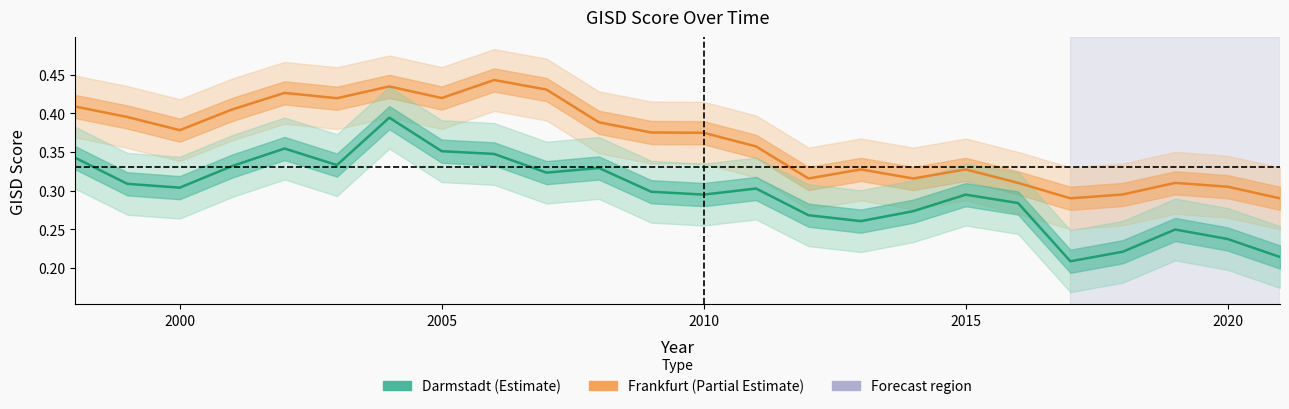

True or false: Frankfurt am Main and Darmstadt intersect in this chart.

False